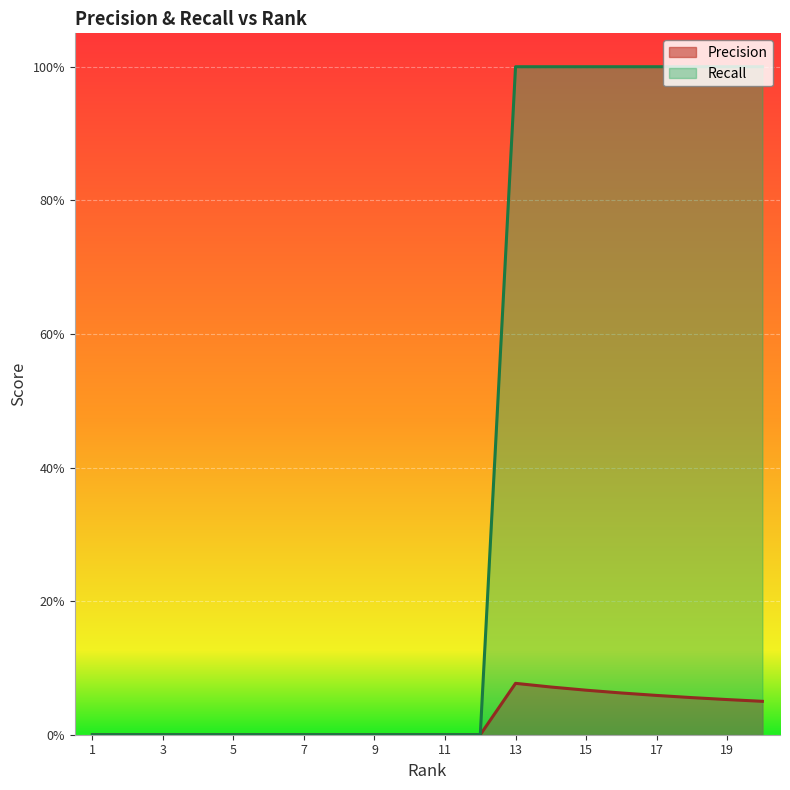

True or false: Precision and Recall intersect in this chart.

False